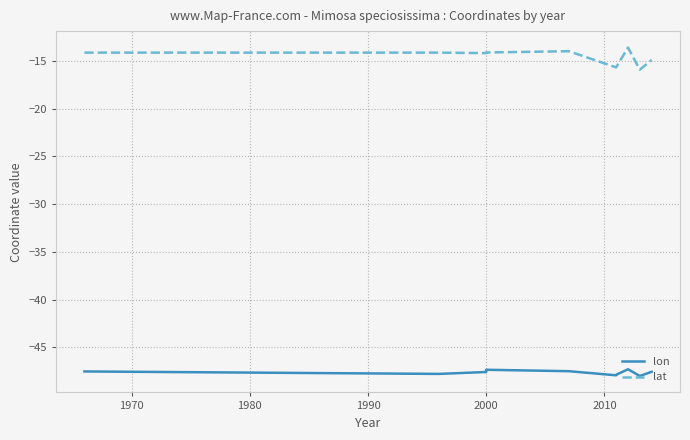

True or false: lon has more than 1 interior local peaks.

True